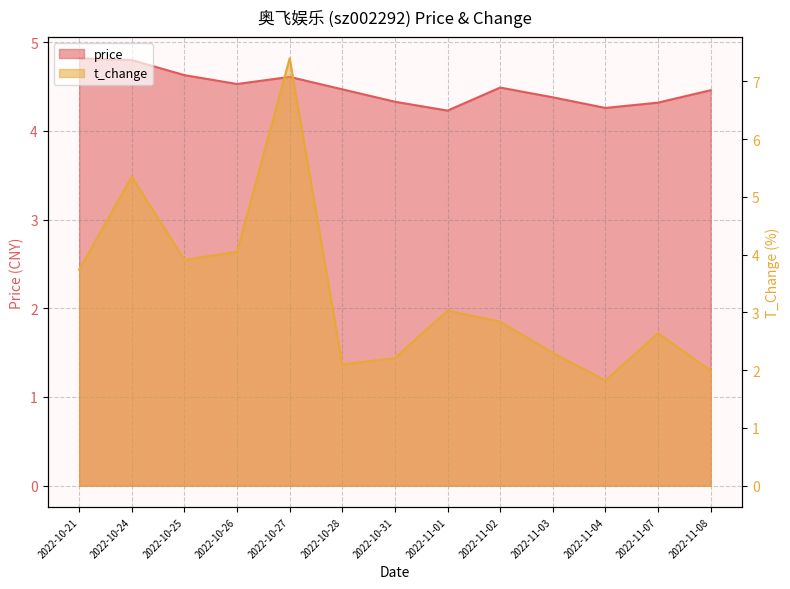

What is the average value of the price series?

4.5